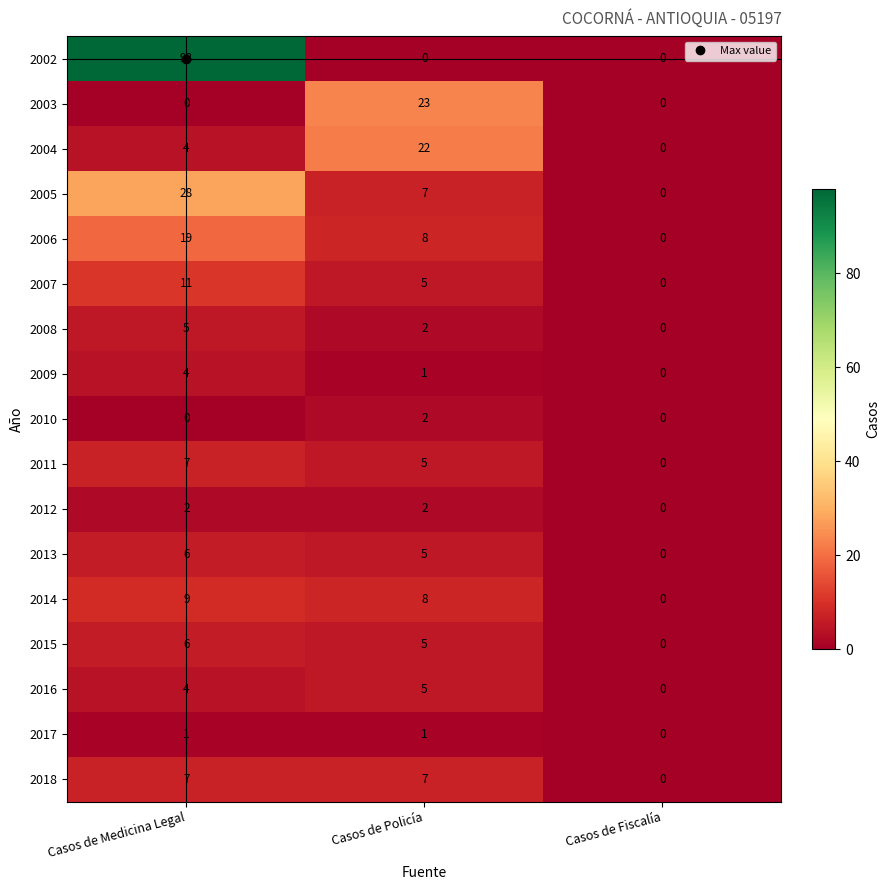

What is the difference between the second highest and minimum values in the 2015 series?

5